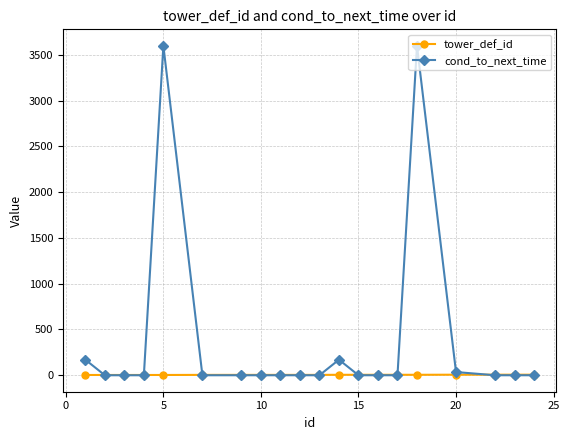

Which series has the largest range (max minus min)?

cond_to_next_time